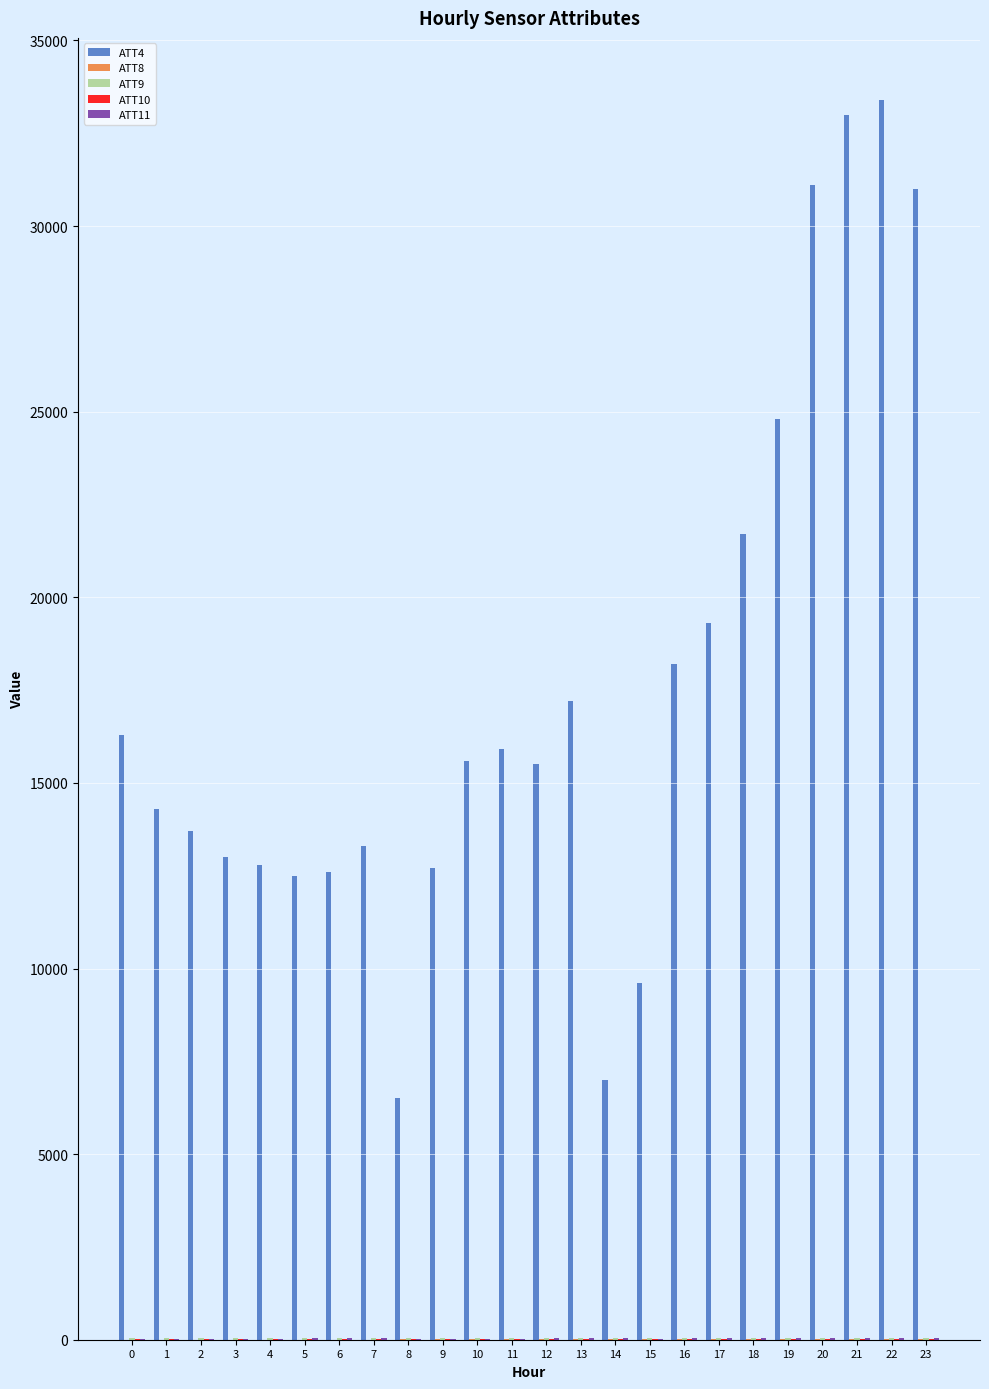

Which series has the largest total across all categories?

ATT4